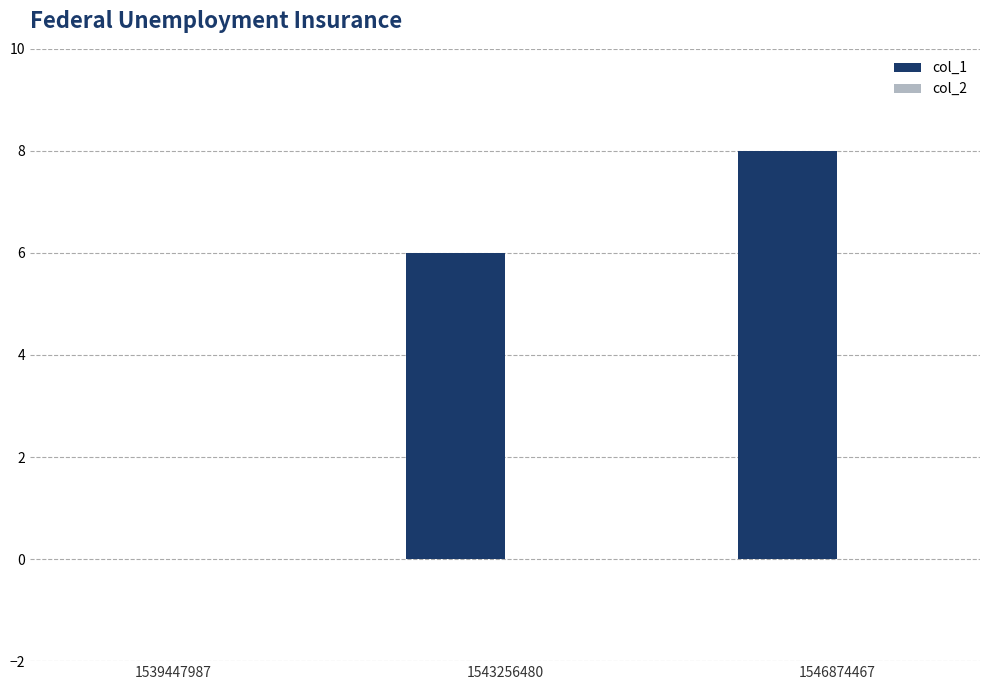

What is the sum of all values?

14